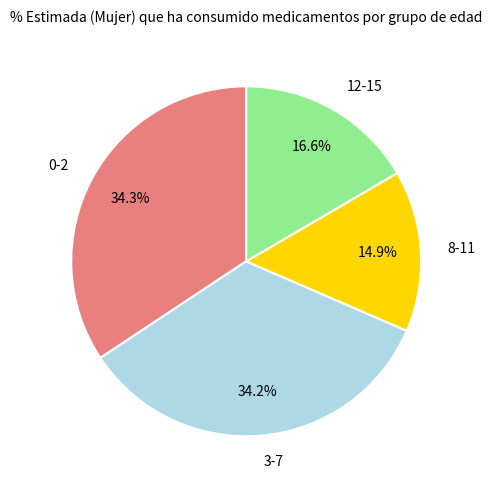

To the nearest percent, what is the combined percentage of 3-7 and 12-15?

51%